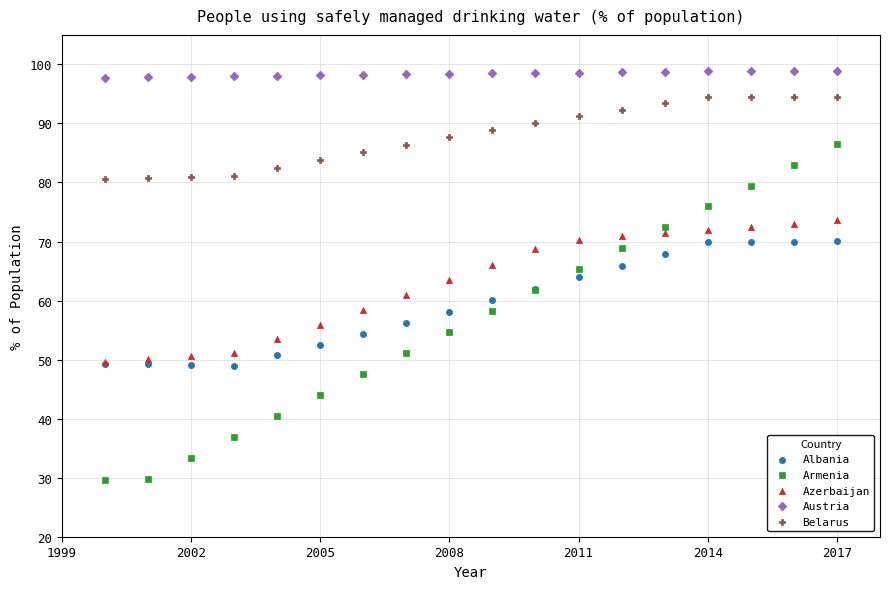

What are all the series names shown in the legend?

Albania, Armenia, Azerbaijan, Austria, Belarus